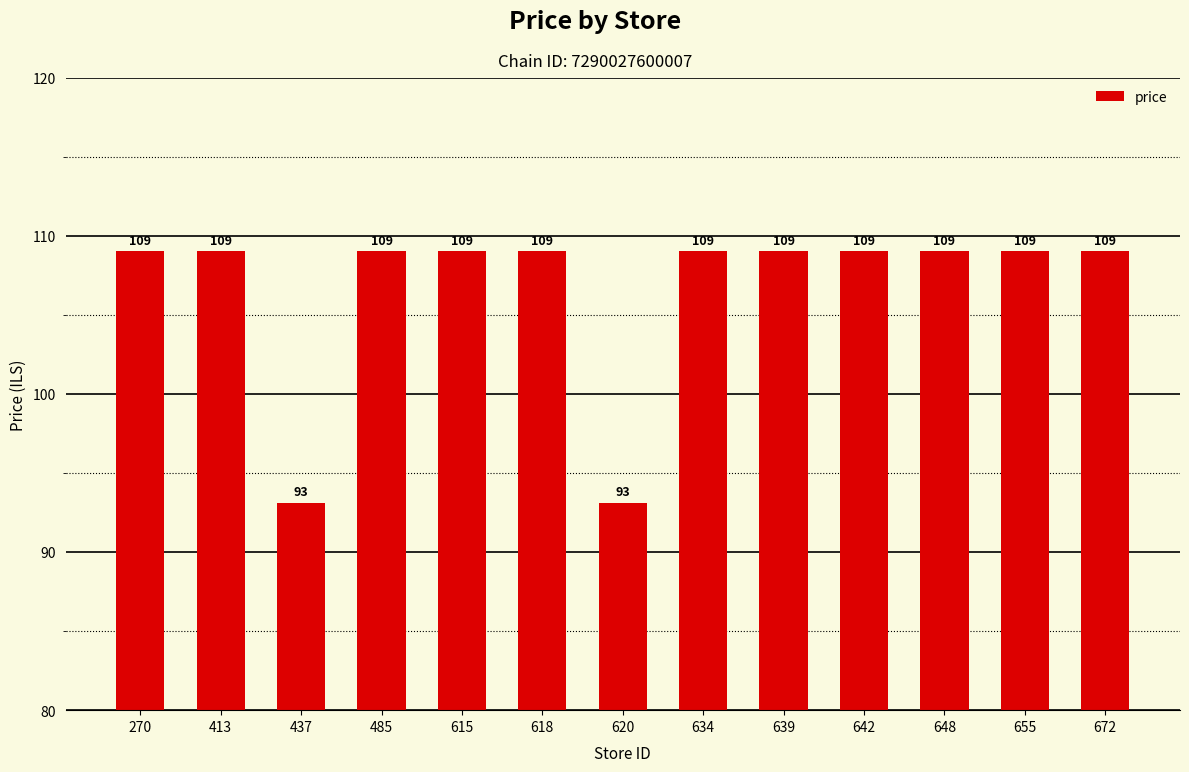

Approximately how many times larger is the value at 413 compared to 485?

1.0